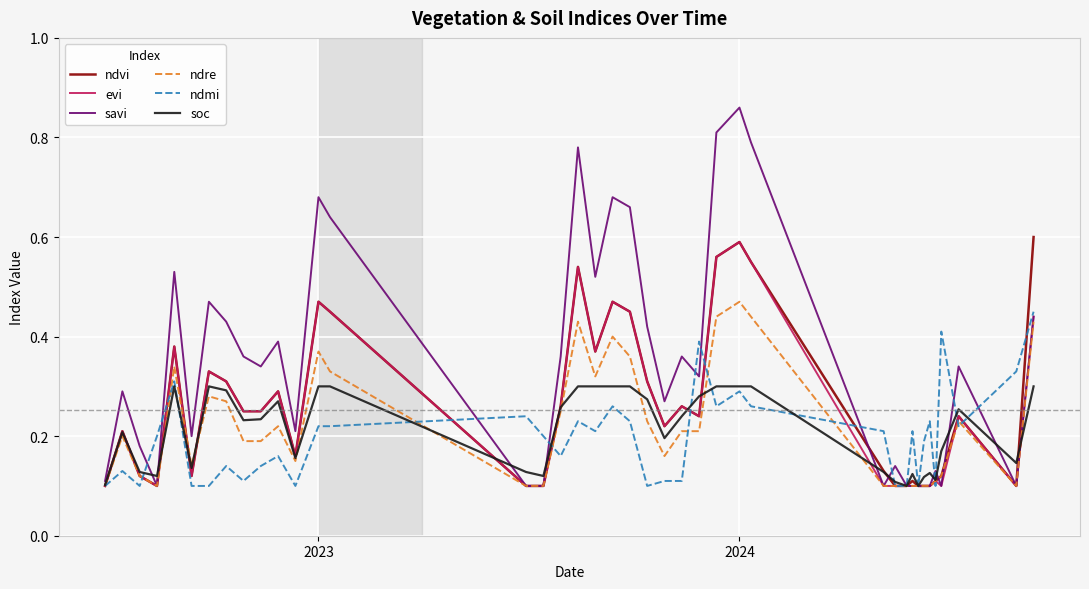

Which series has the widest spread of values?

savi